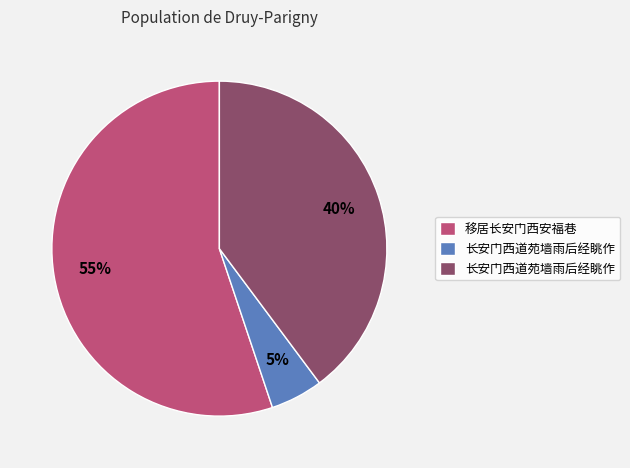

Is there a majority slice in this chart?

Yes